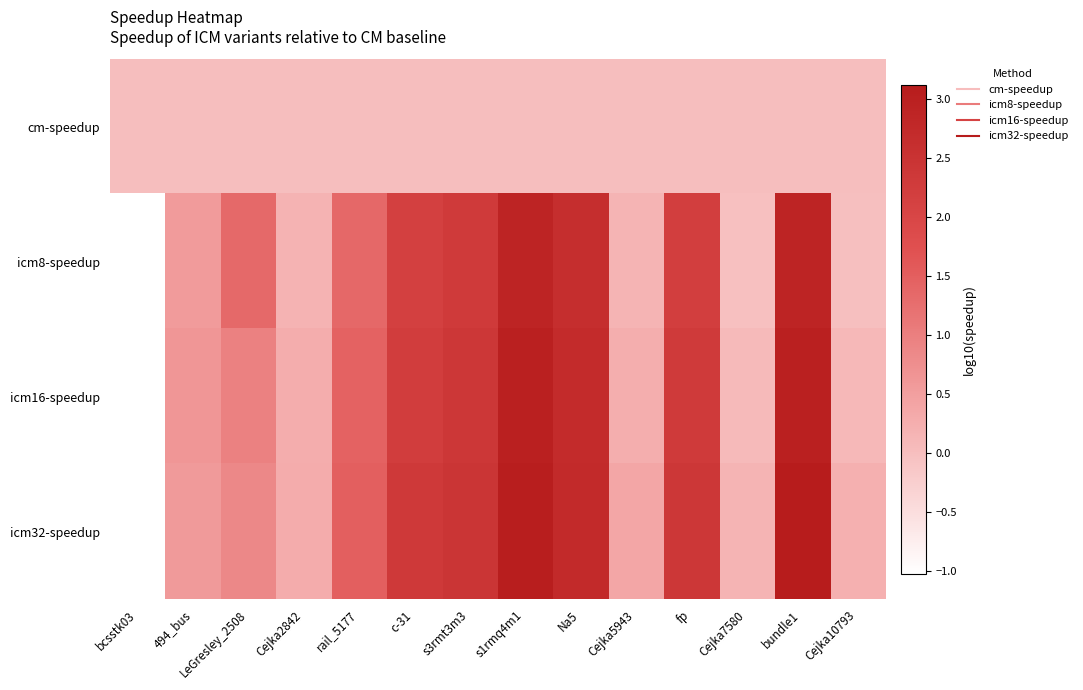

Which label corresponds to the largest value in the chart?

bundle1